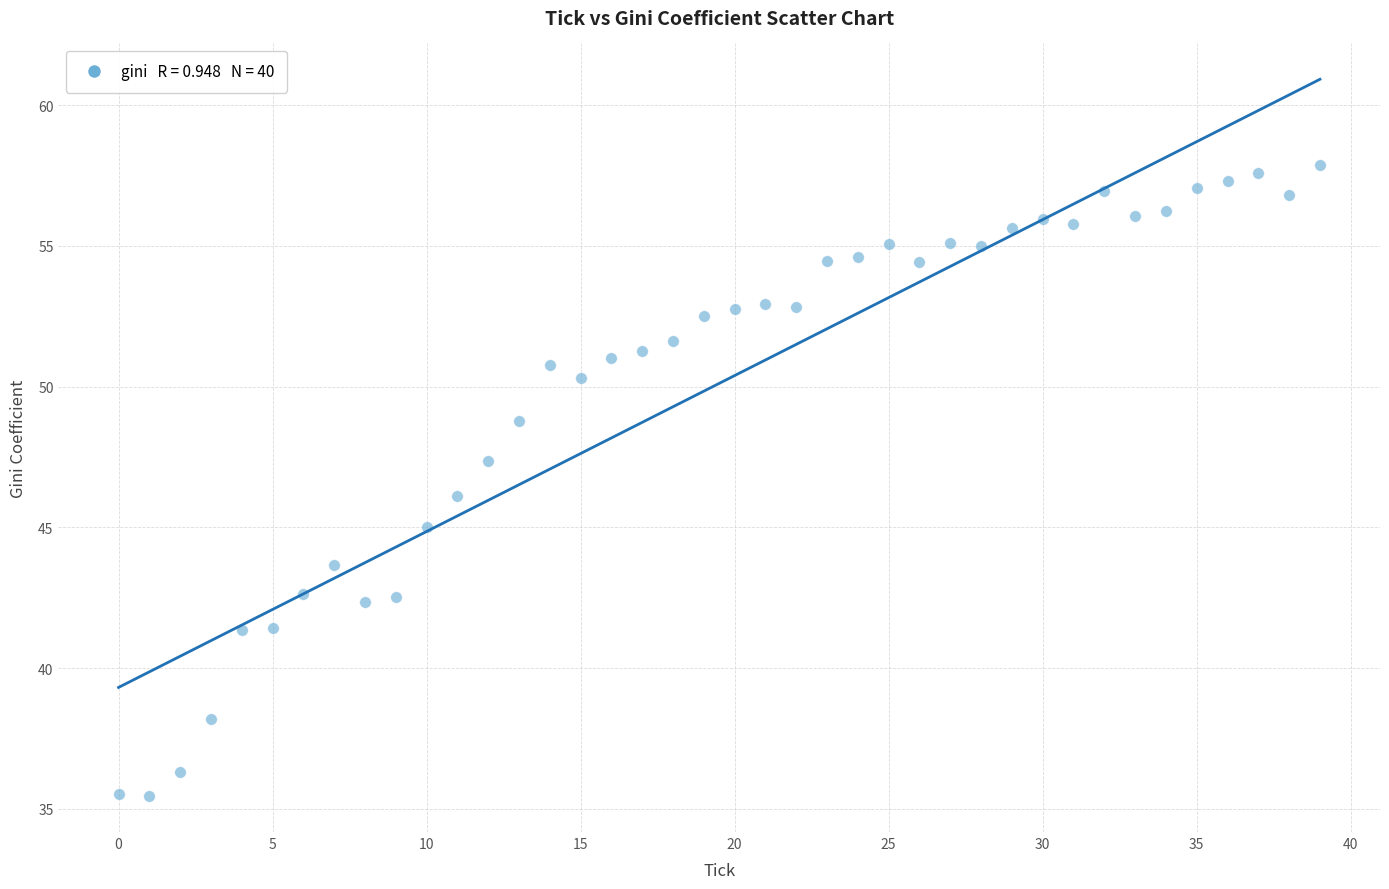

What is the range of Y values (max minus min)?

22.4